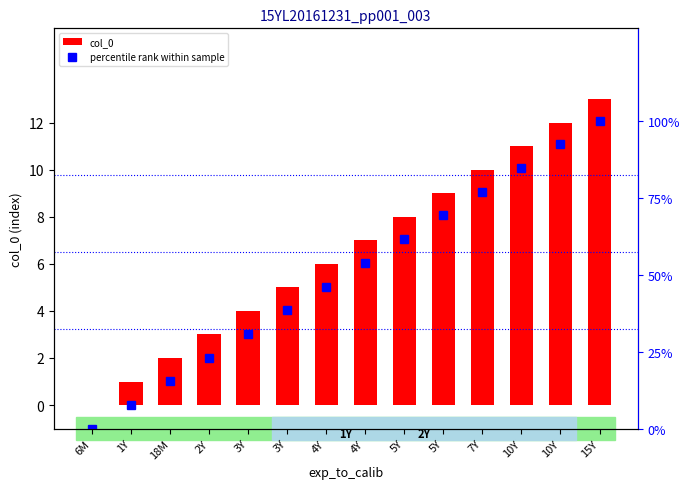

Rank the series by their average value, from lowest to highest.

col_0, percentile rank within sample